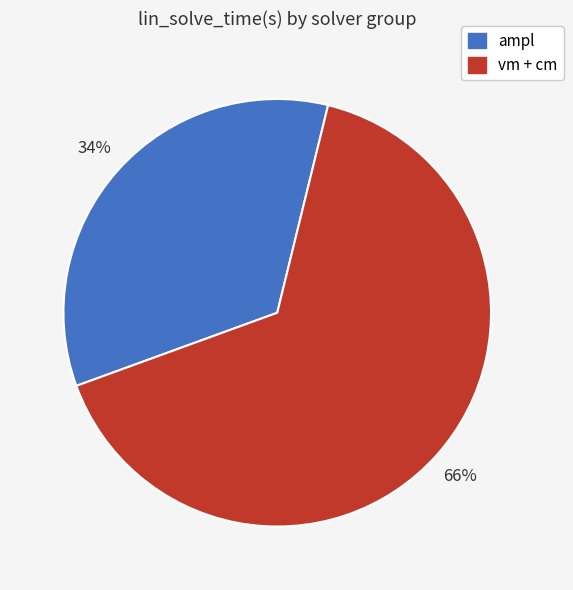

Count the number of slices in the pie.

2